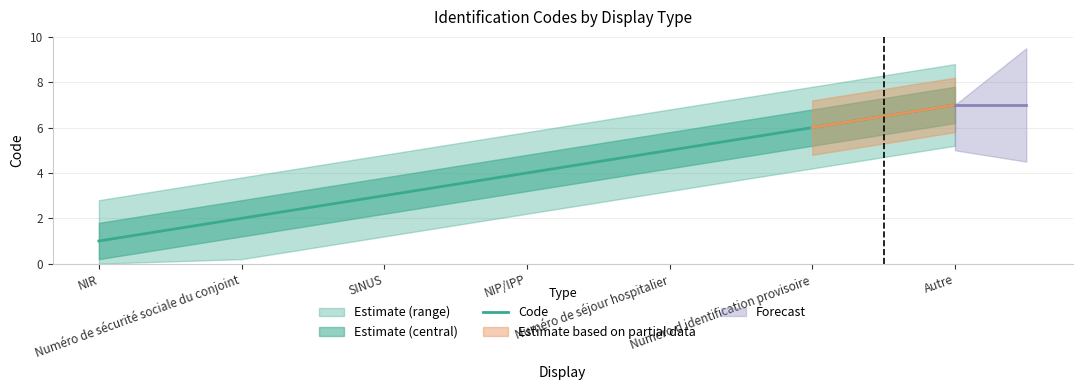

What is the sum of the values at Numéro de séjour hospitalier and Numéro d identification provisoire?

11